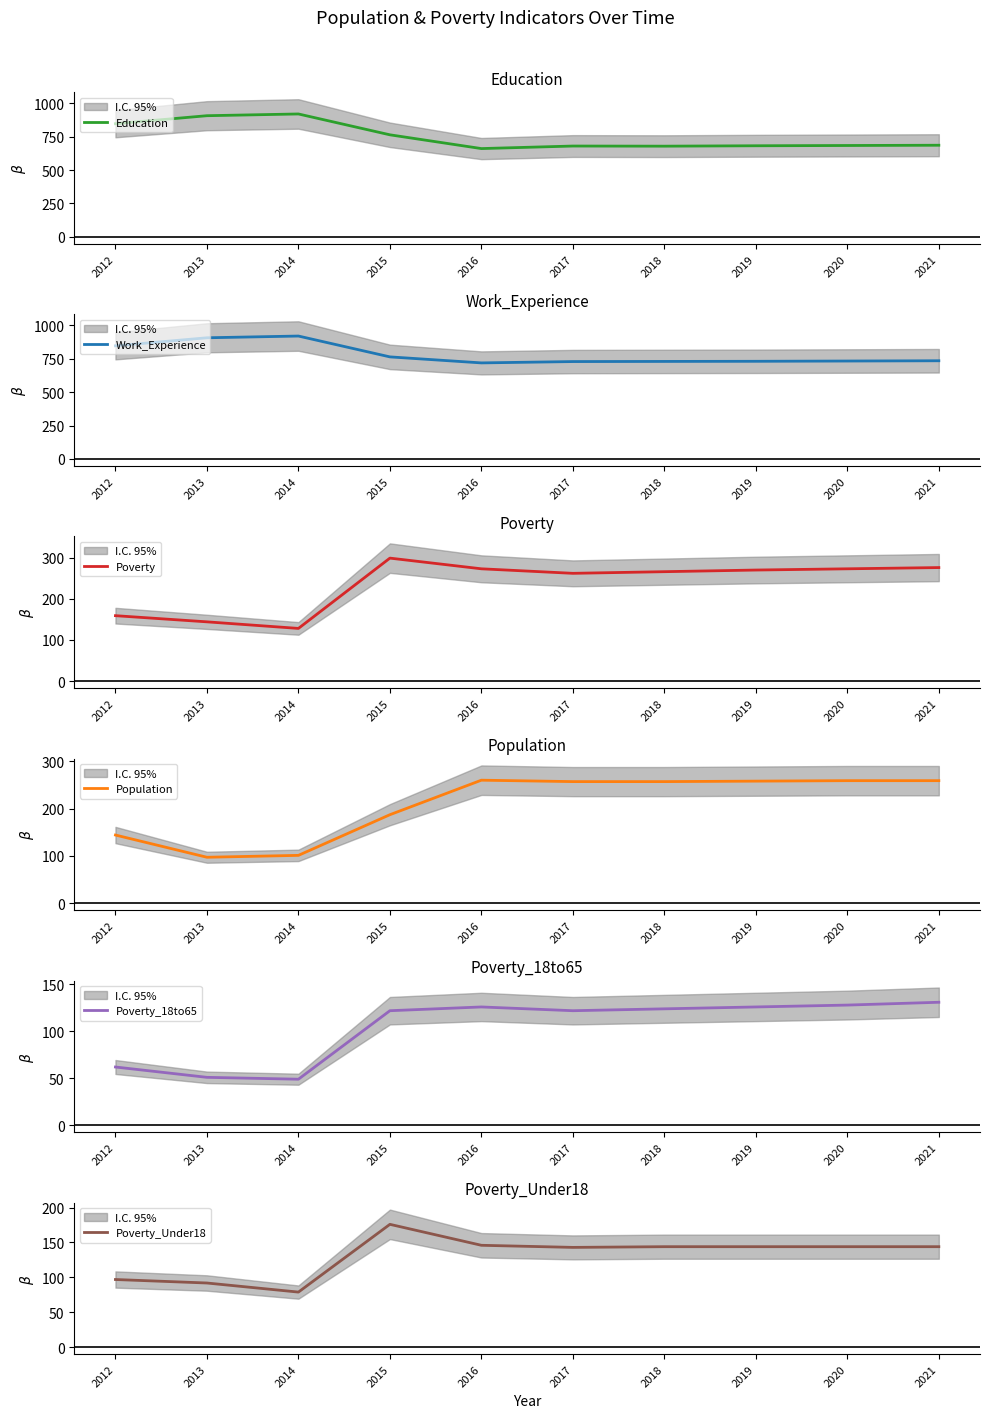

Count the number of categories in the chart.

10